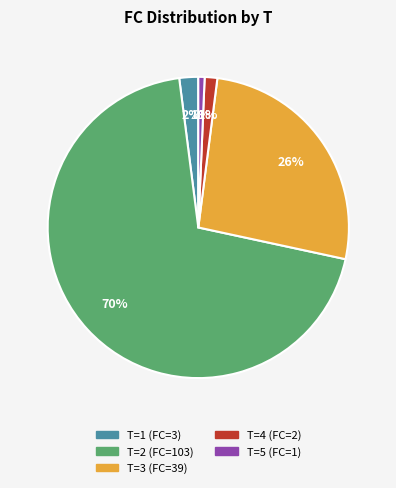

Do T=3 (FC=39) and T=5 (FC=1) together represent more than half of the pie?

No